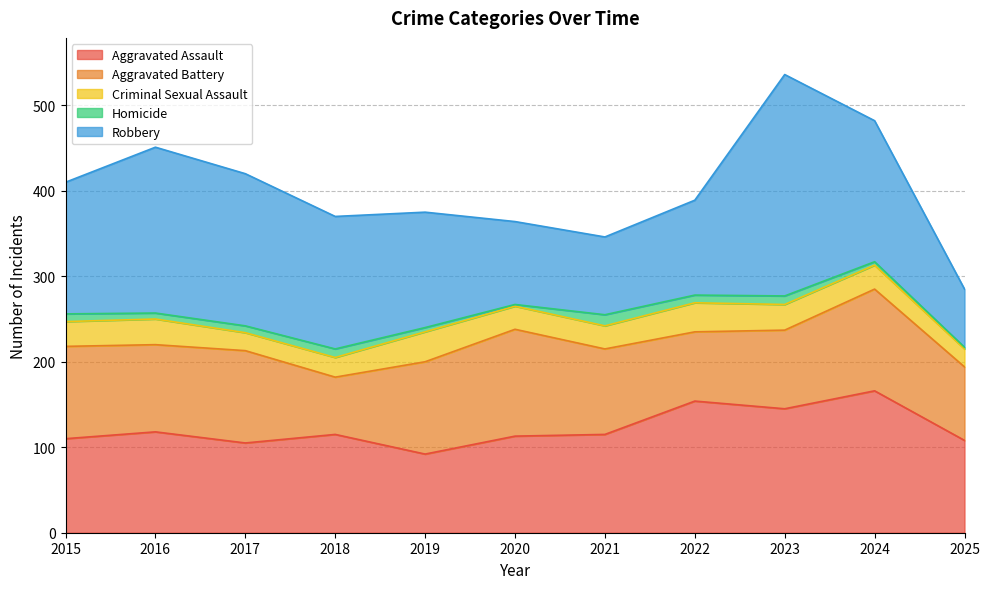

The Robbery series shows 152 at 2023. True or false?

False